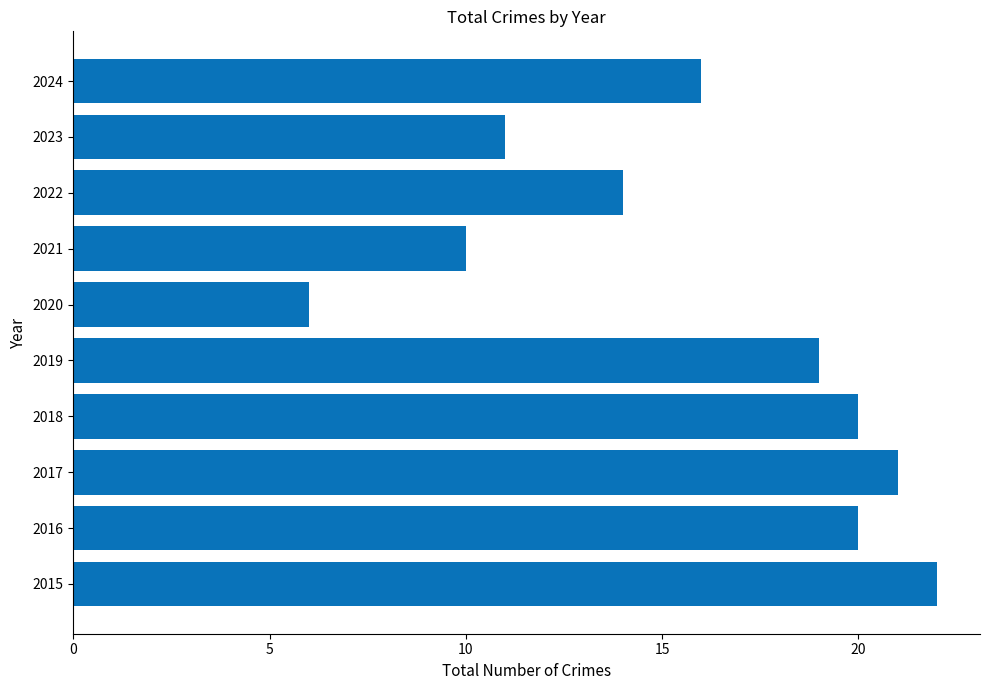

What is the smallest value displayed?

6